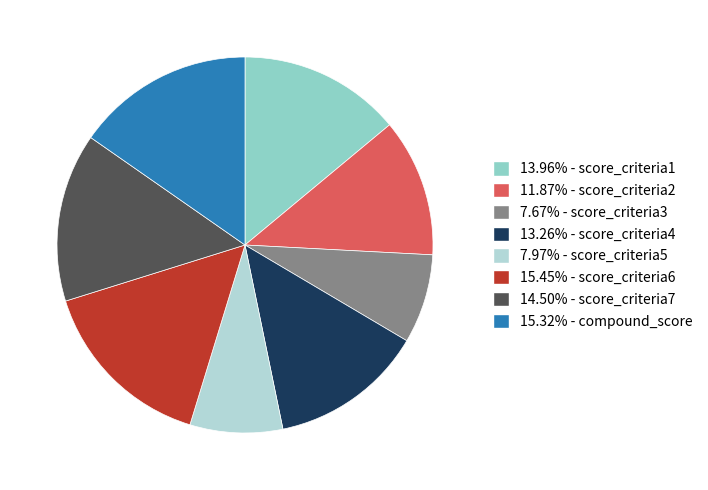

Do 7.97% - score_criteria5 and 15.32% - compound_score together represent more than half of the pie?

No